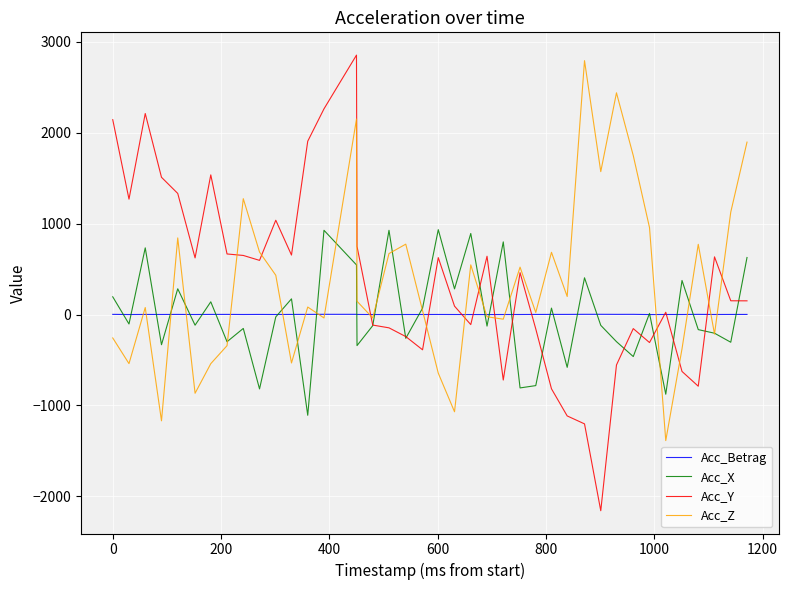

Which series has the largest range (max minus min)?

Acc_Y